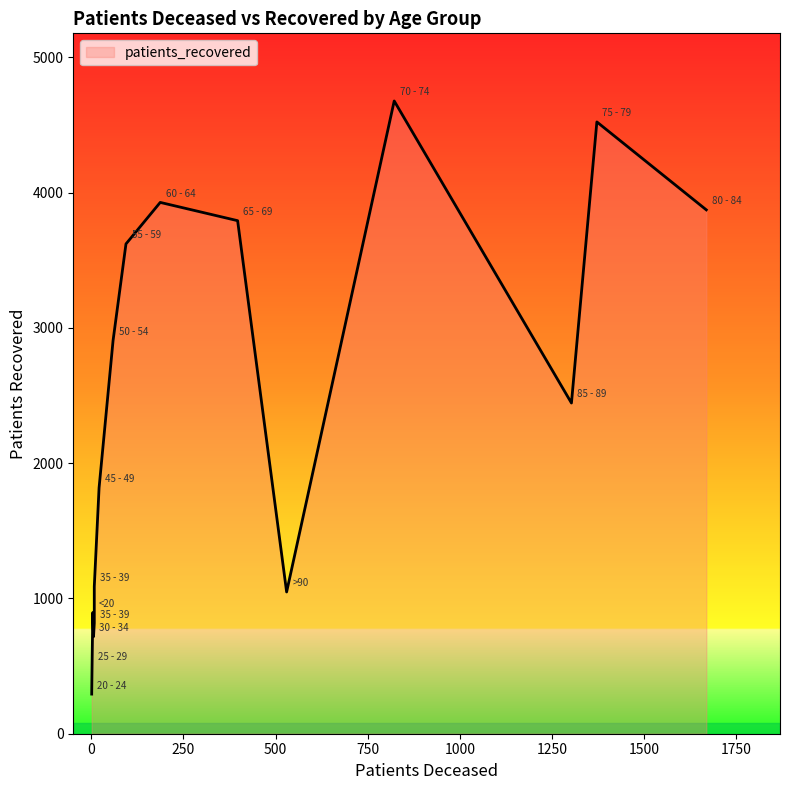

What is the total value across all series at 50 - 54?

2966